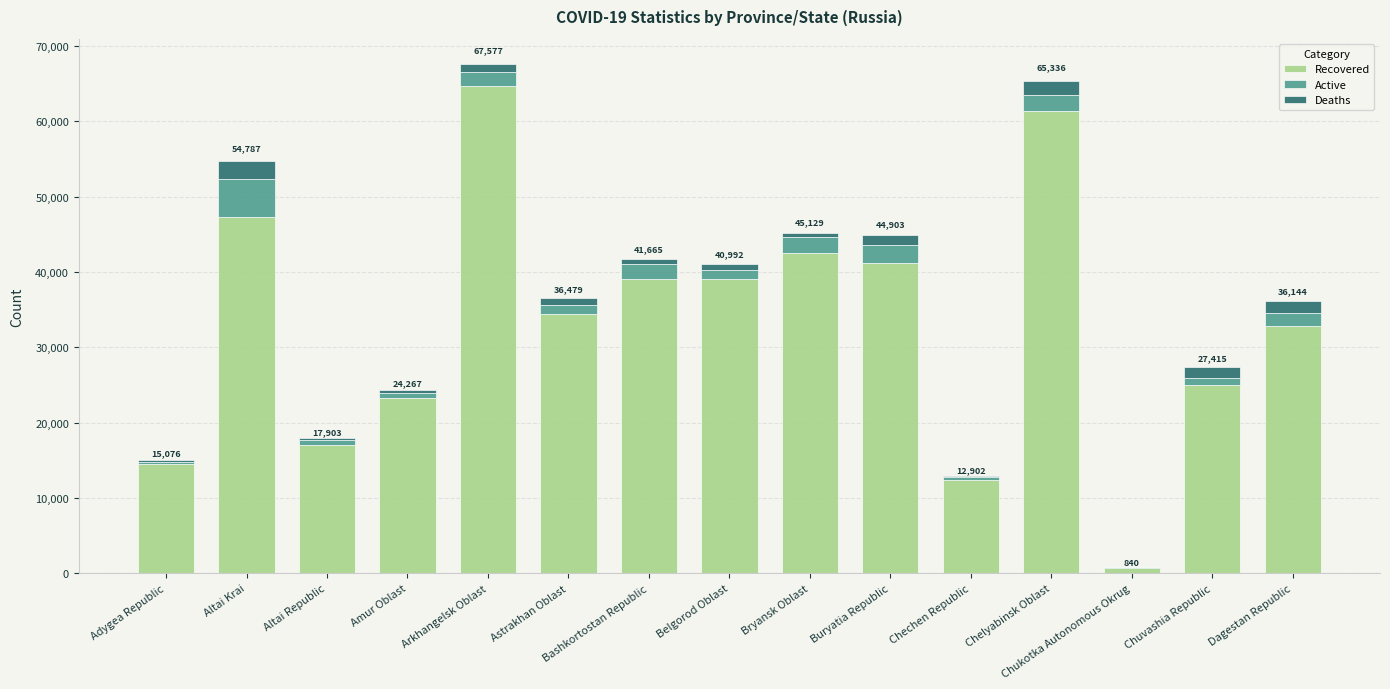

Is it true that Recovered equals 5011 at Chechen Republic?

False